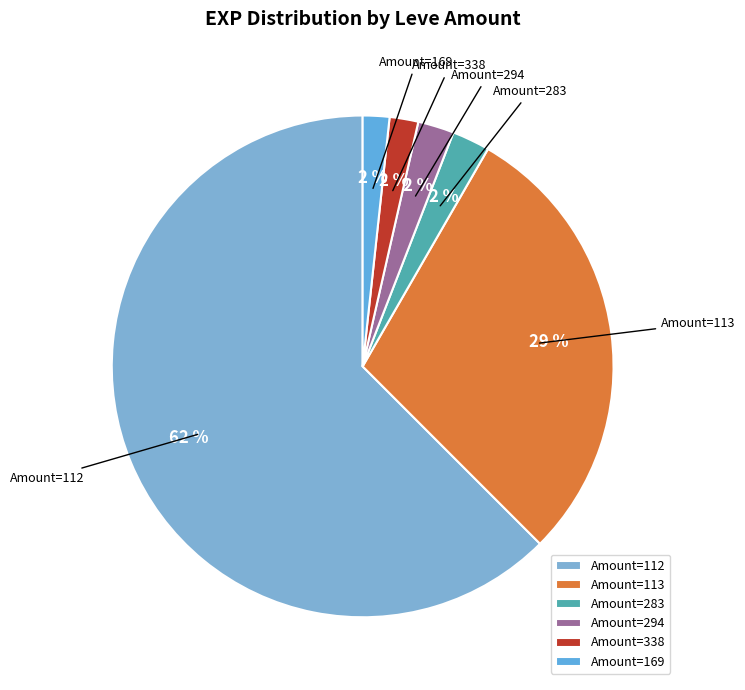

To the nearest percent, what is the average slice percentage?

17%